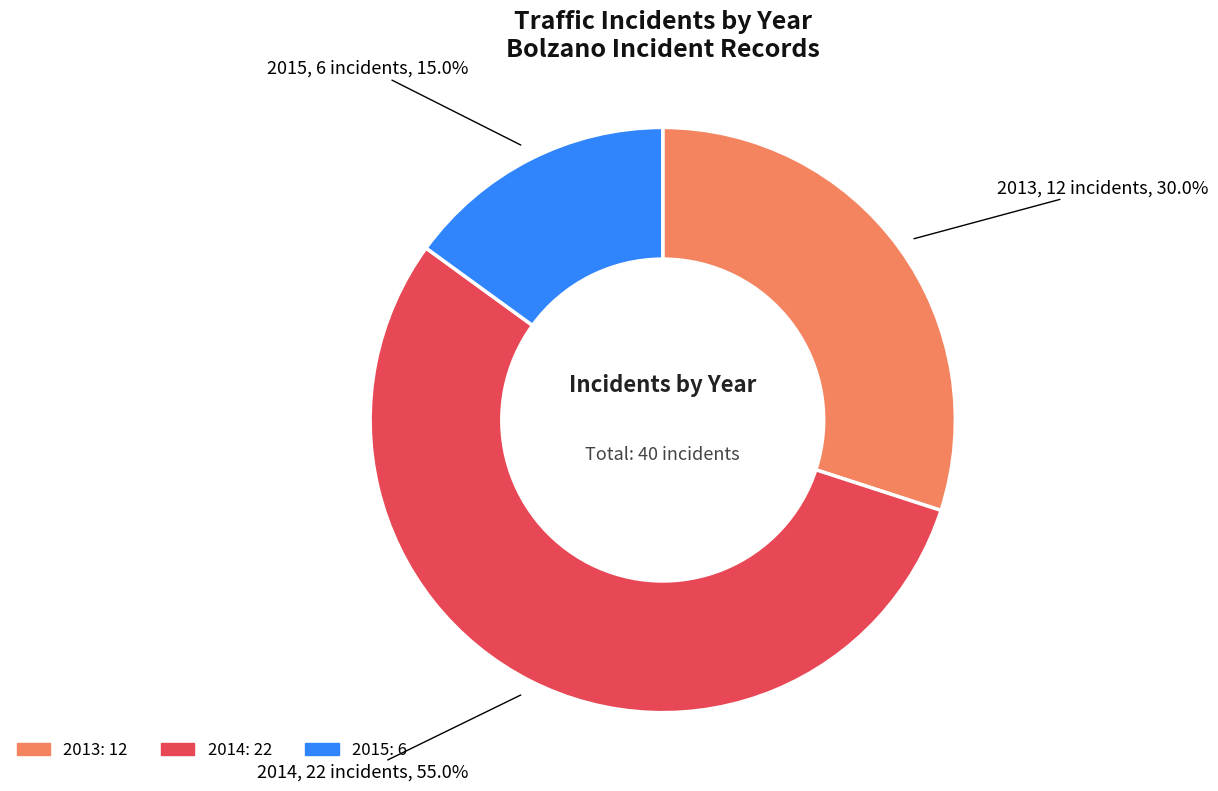

Does any single category account for the majority?

Yes